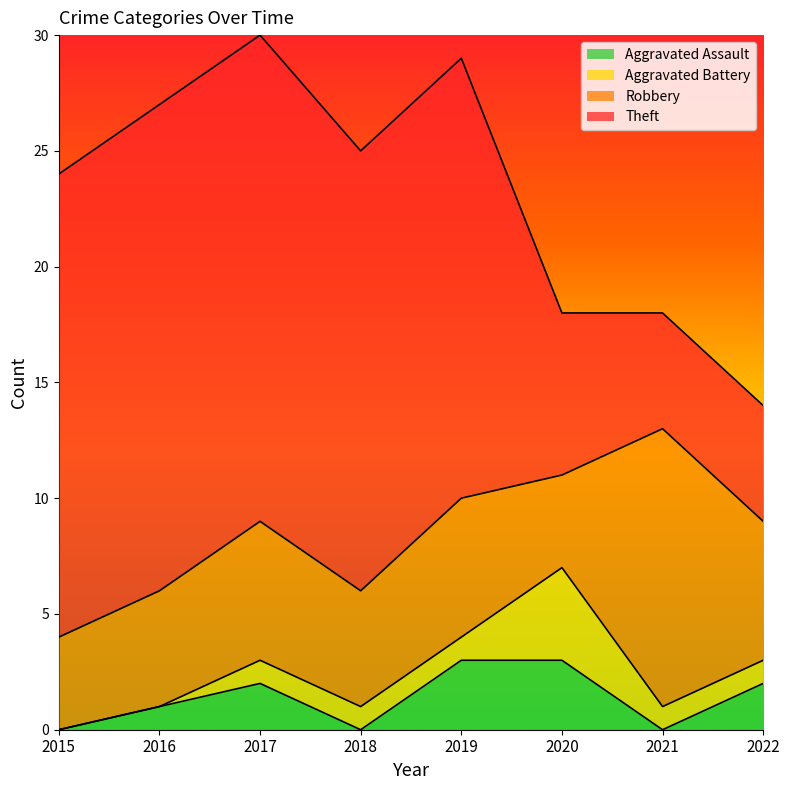

Which category has the highest value in the Theft series?

2016